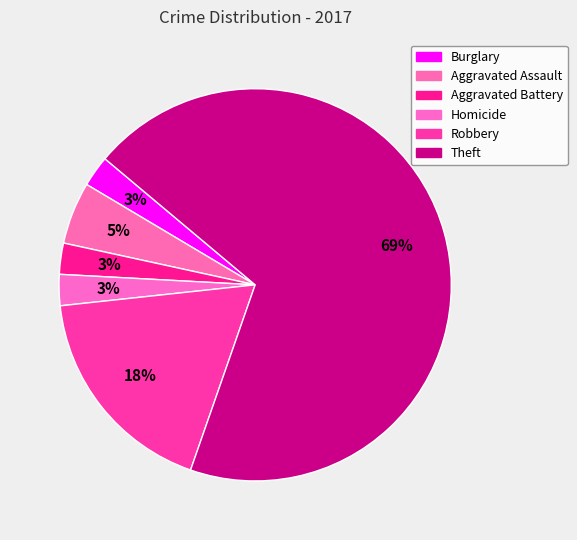

True or false: Aggravated Battery accounts for 13% of the total.

False